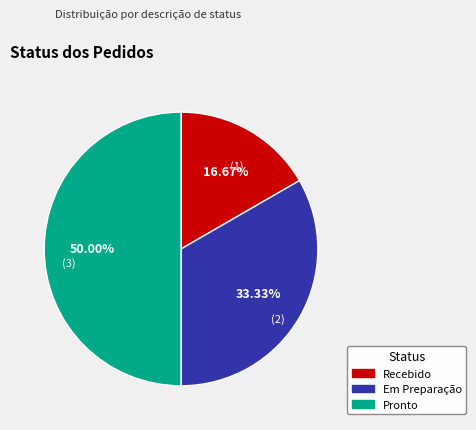

Which slice is the smallest?

Recebido